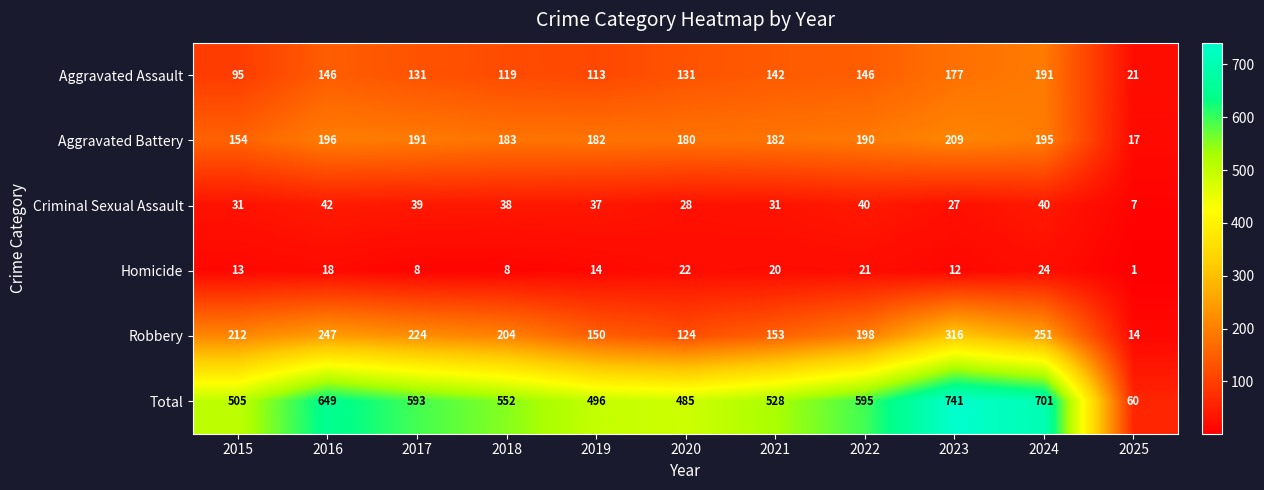

What is the total value across all series at 2024?

1402